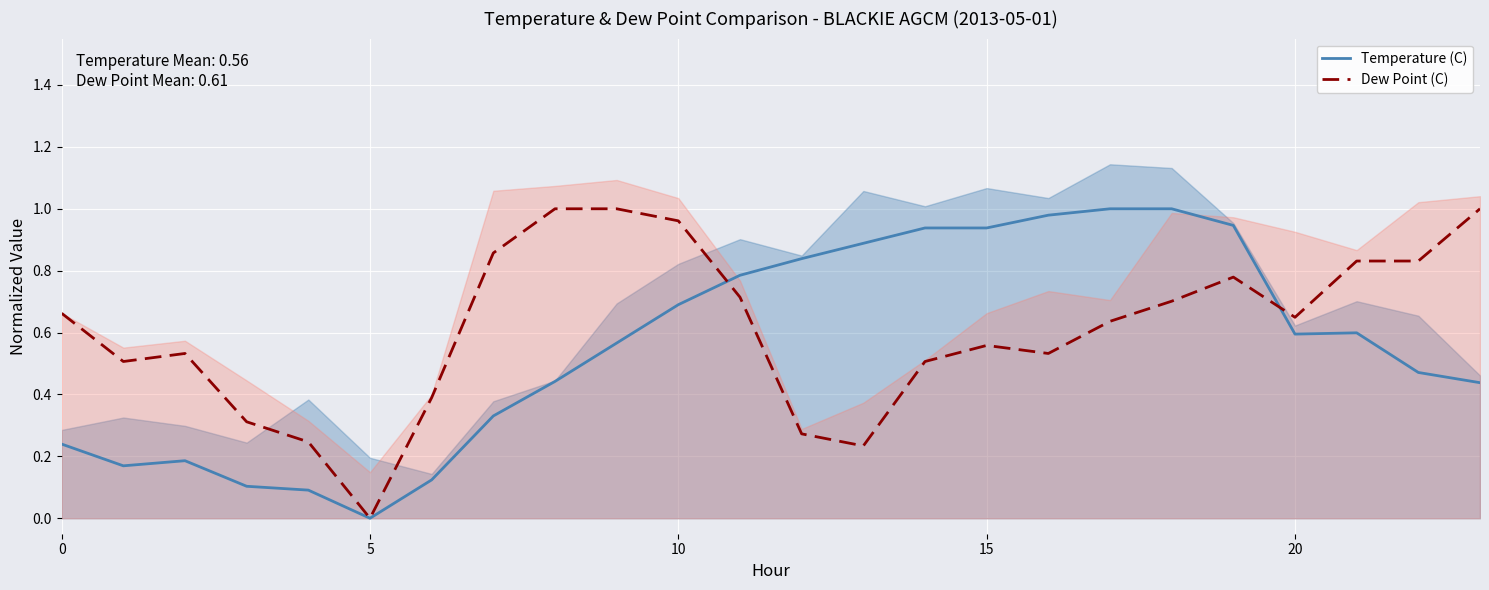

What is the spread (max minus min) of values at 14?

0.4